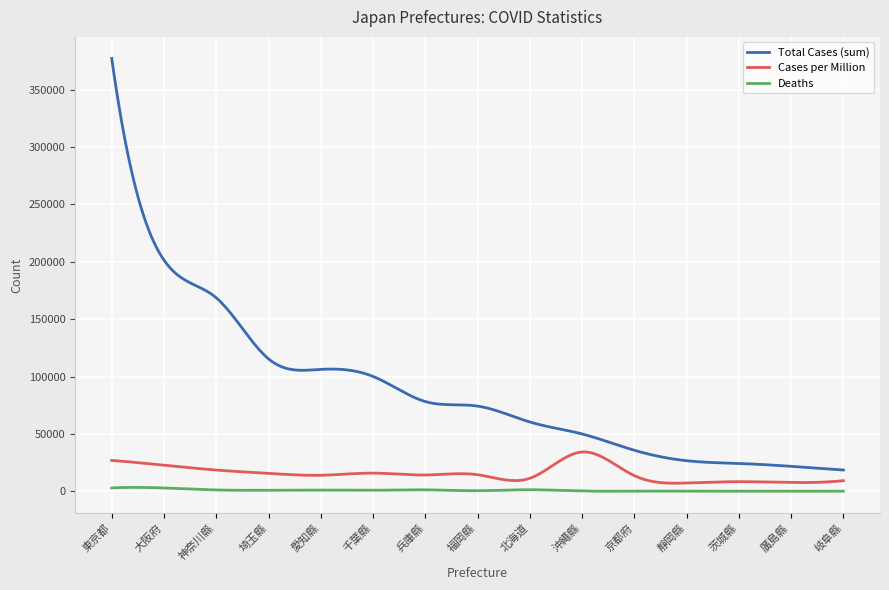

Rank the series by their maximum value, from highest to lowest.

Total Cases (sum), Cases per Million, Deaths